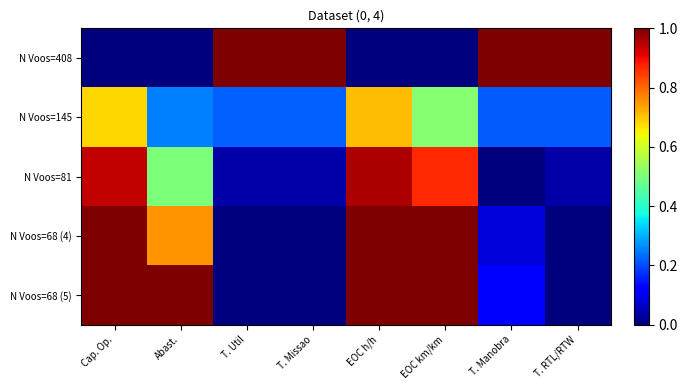

Reading left to right, transcribe all the data shown in this chart.

N Voos=408: Cap. Op.=0.0	Abast.=0.0	T. Util=1.0	T. Missao=1.0	EOC h/h=0.0	EOC km/km=0.0	T. Manobra=1.0	T. RTL/RTW=1.0
N Voos=145: Cap. Op.=0.7	Abast.=0.2	T. Util=0.2	T. Missao=0.2	EOC h/h=0.7	EOC km/km=0.5	T. Manobra=0.2	T. RTL/RTW=0.2
N Voos=81: Cap. Op.=0.9	Abast.=0.5	T. Util=0.0	T. Missao=0.0	EOC h/h=1.0	EOC km/km=0.9	T. Manobra=0.0	T. RTL/RTW=0.0
N Voos=68 (4): Cap. Op.=1.0	Abast.=0.8	T. Util=0.0	T. Missao=0.0	EOC h/h=1.0	EOC km/km=1.0	T. Manobra=0.1	T. RTL/RTW=0.0
N Voos=68 (5): Cap. Op.=1.0	Abast.=1.0	T. Util=0.0	T. Missao=0.0	EOC h/h=1.0	EOC km/km=1.0	T. Manobra=0.1	T. RTL/RTW=0.0